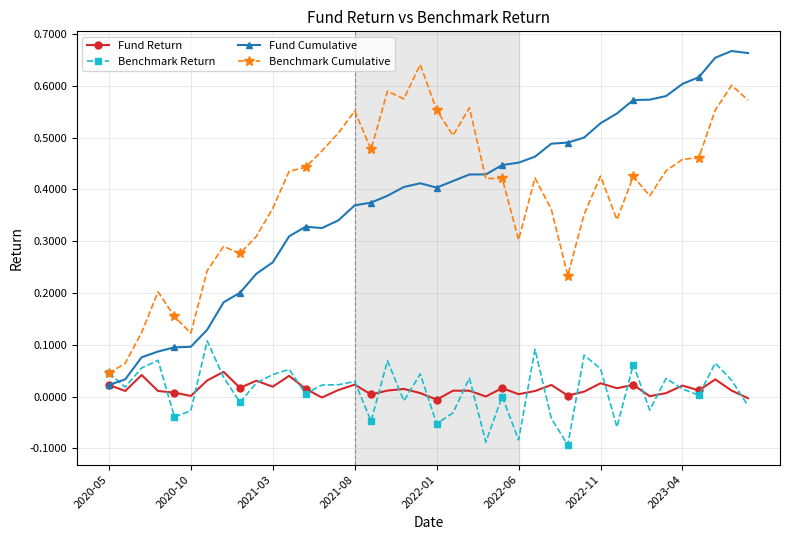

True or false: Benchmark Return has more than 1 points higher than both neighbors.

True